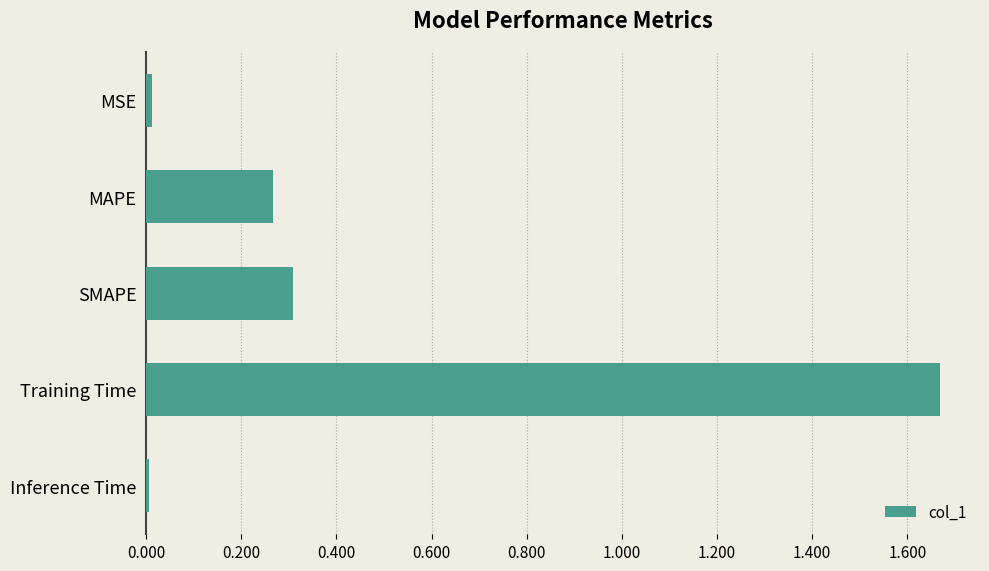

What is the sum of all values?

2.3